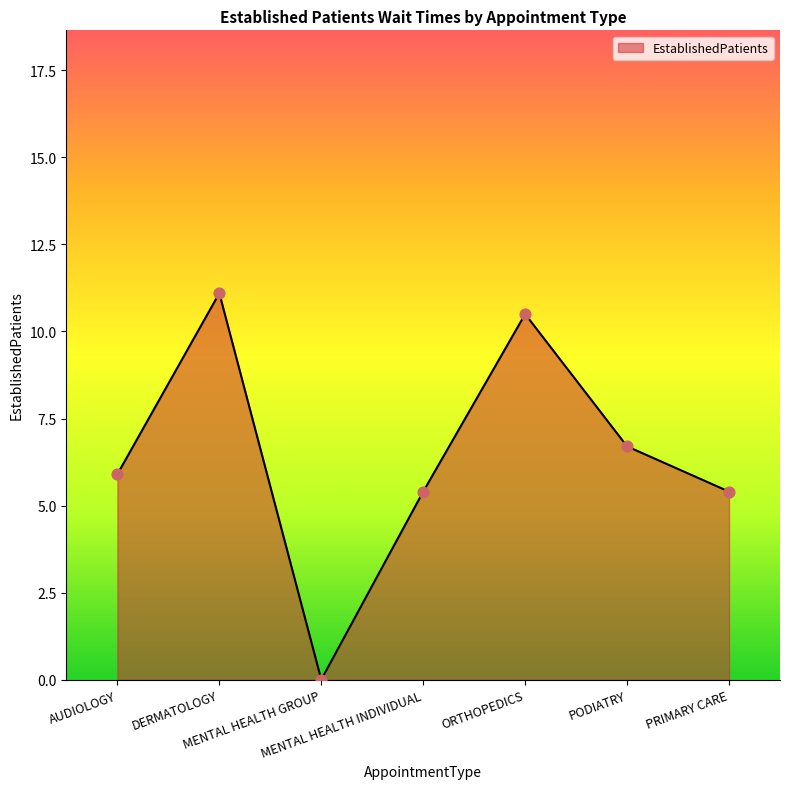

Approximately how many times larger is the value at DERMATOLOGY compared to AUDIOLOGY?

1.9